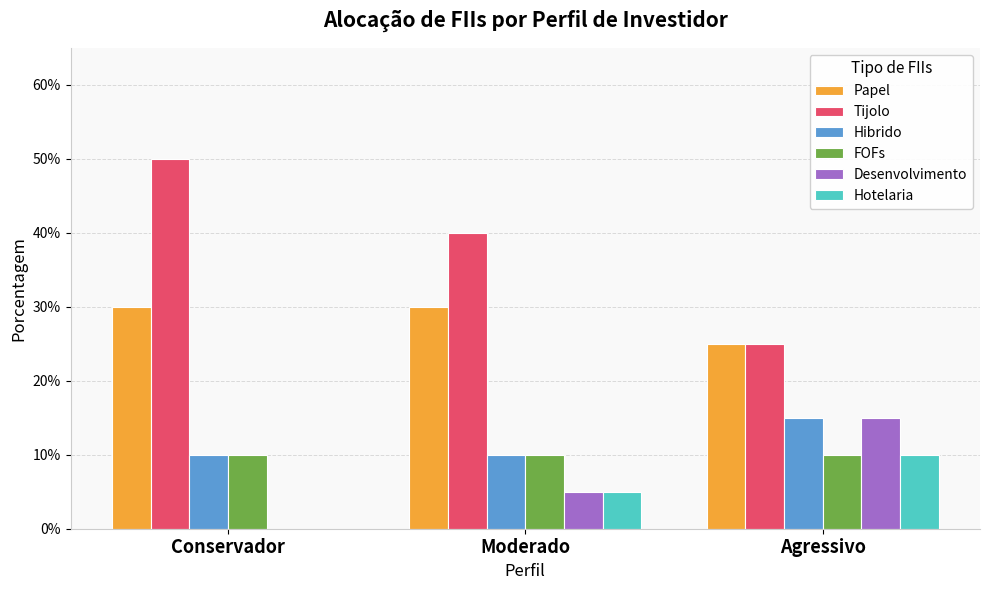

What is the sum of all FOFs values?

0.3